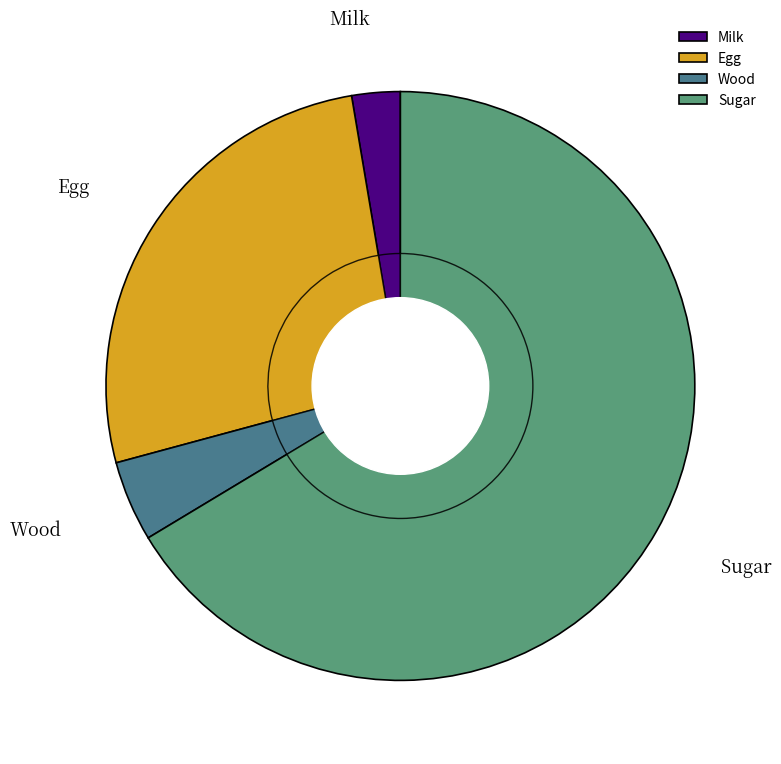

Count the number of slices in the pie.

4